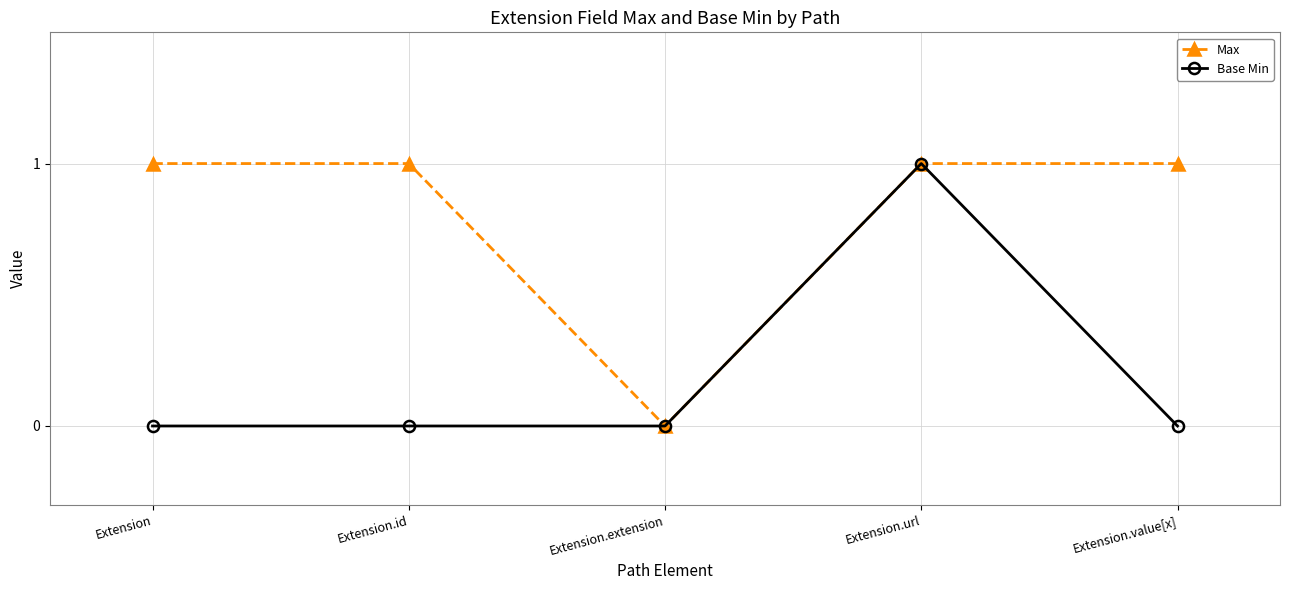

What is the sum of the Max values at Extension.url and Extension.id?

2